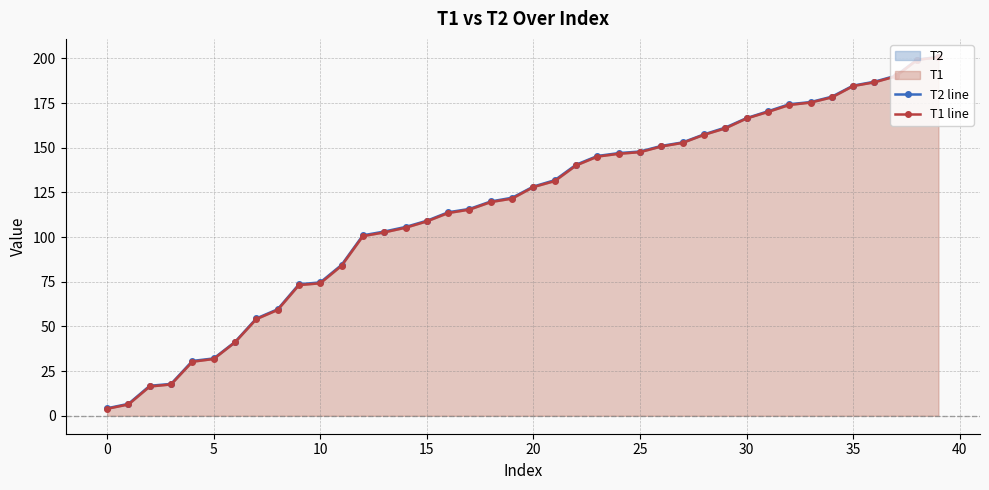

List the series in order of their peak value, lowest first.

T1 line, T2 line